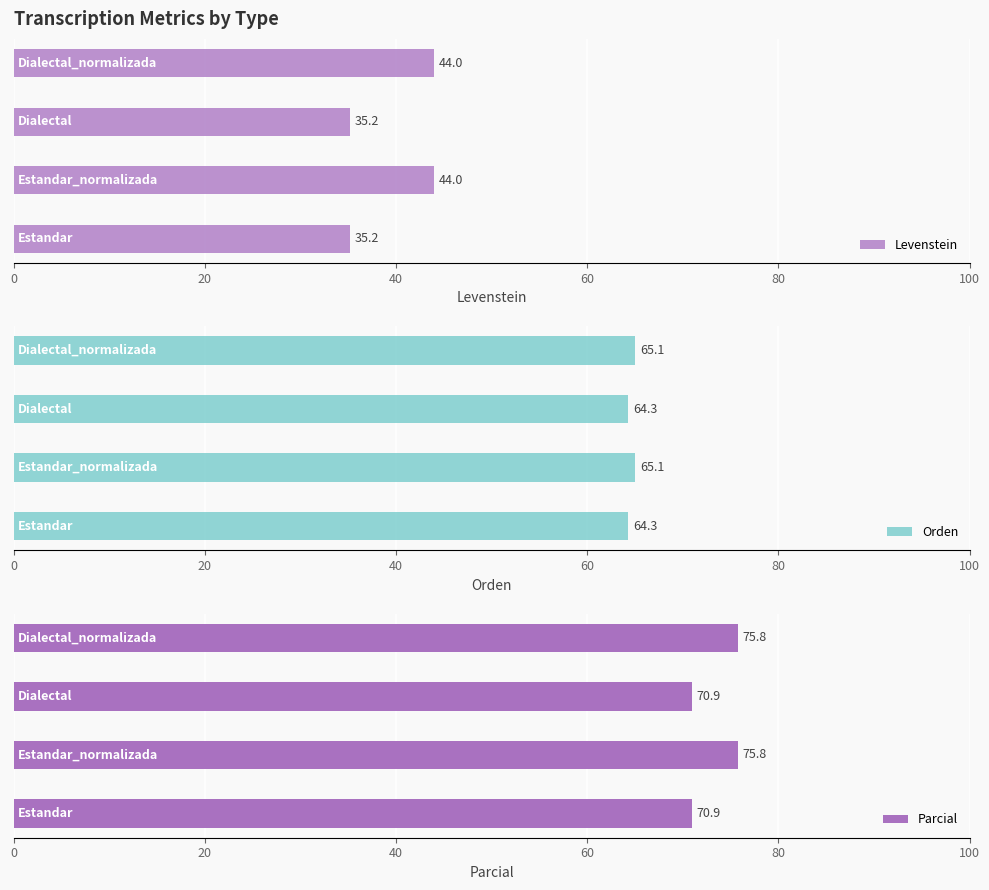

How many bars are there in each group?

3